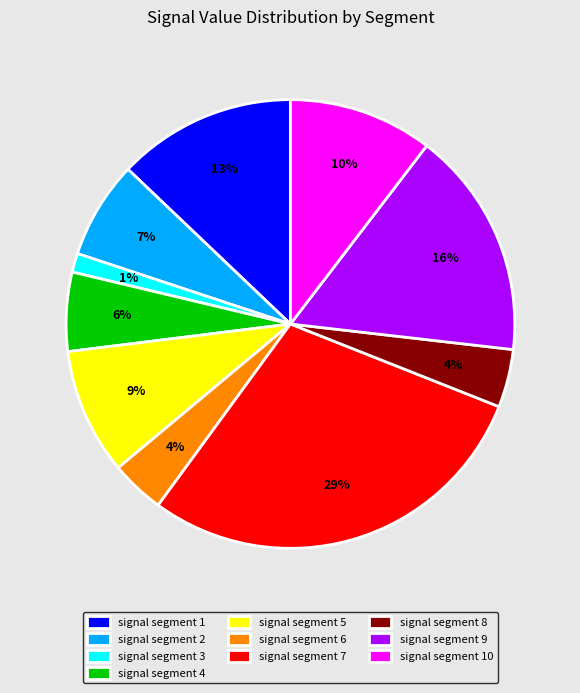

How many segments does this pie chart have?

10